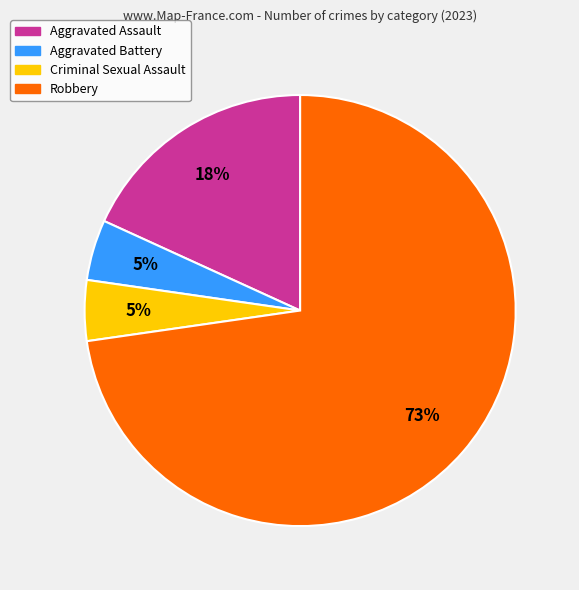

Which slice is the largest?

Robbery